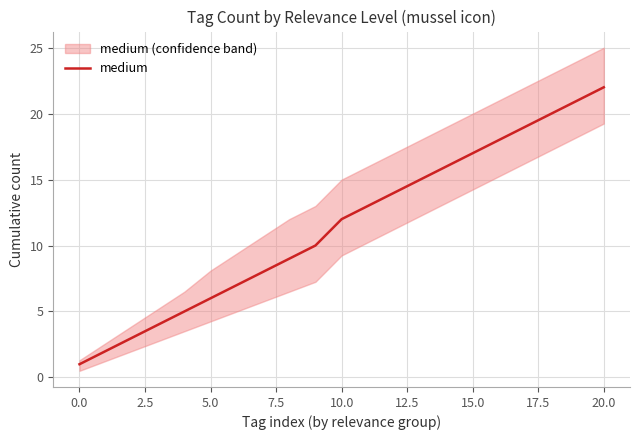

Which category has the highest value in the medium series?

20.0